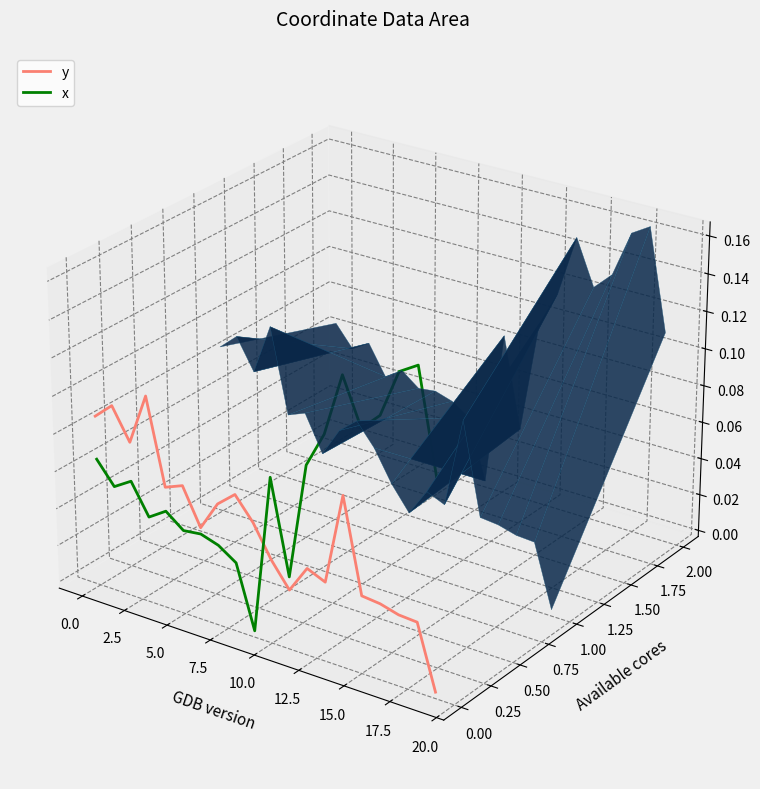

True or false: x has more than 1 points higher than both neighbors.

True